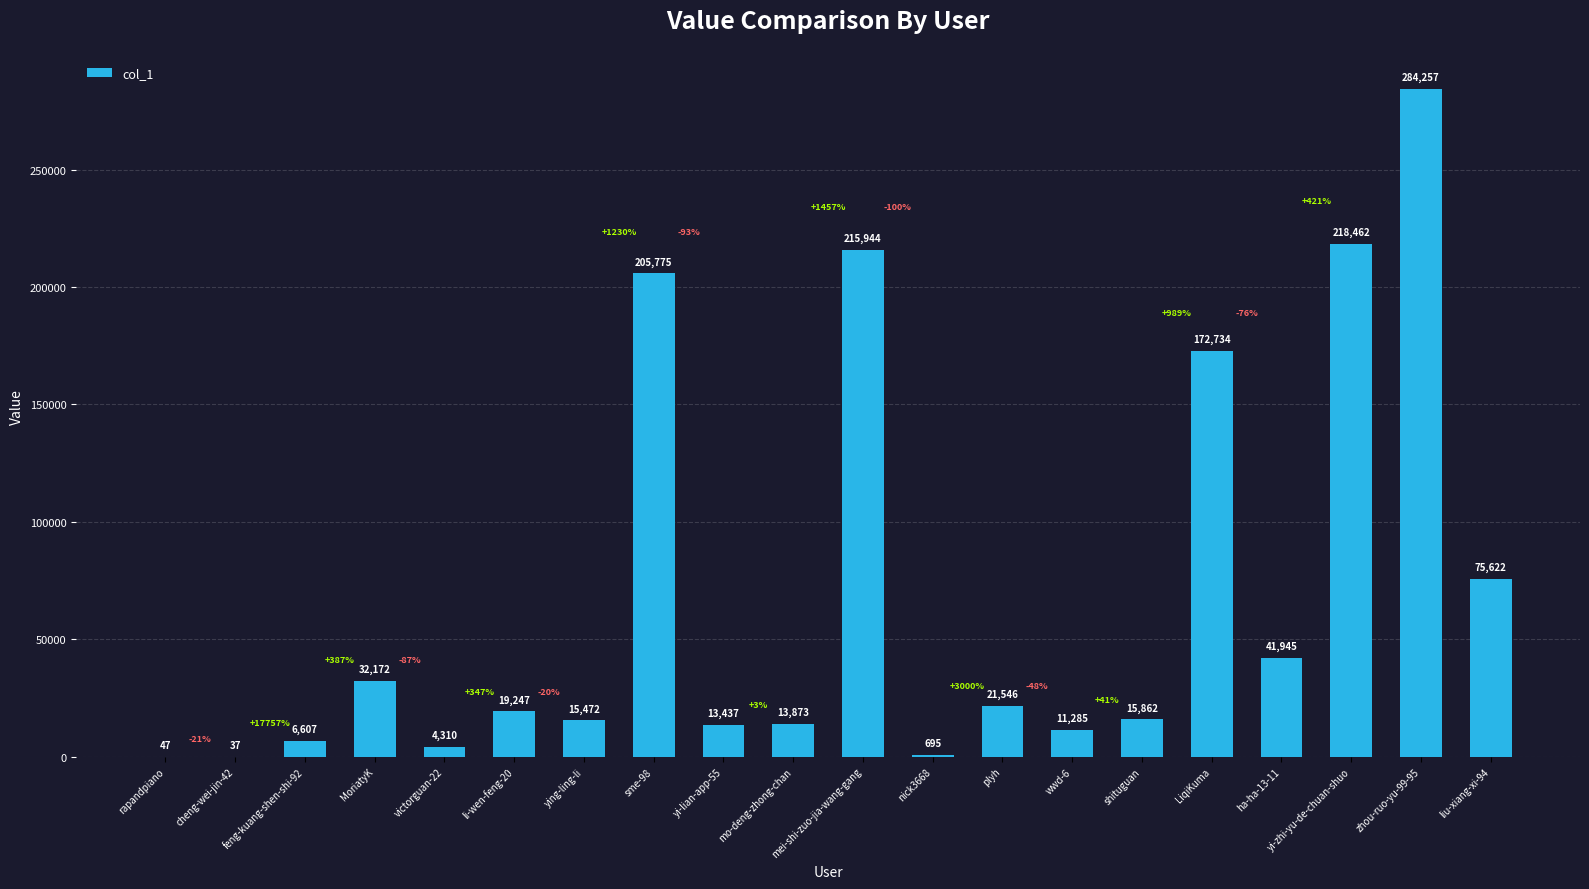

At which category does the chart reach its peak across all series?

zhou-ruo-yu-99-95